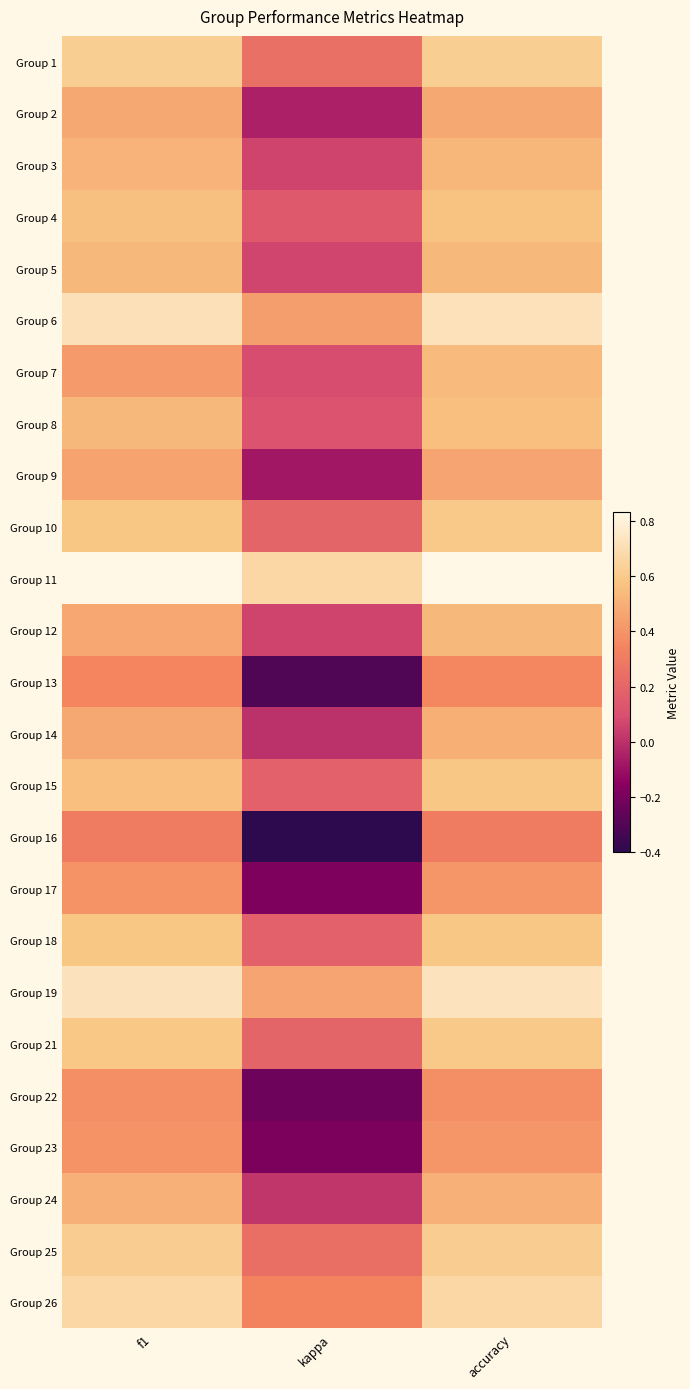

Reading left to right, list all the values displayed in this chart.

Group 1: f1=0.6	kappa=0.2	accuracy=0.6
Group 2: f1=0.5	kappa=-0.1	accuracy=0.5
Group 3: f1=0.5	kappa=0.1	accuracy=0.5
Group 4: f1=0.6	kappa=0.1	accuracy=0.6
Group 5: f1=0.5	kappa=0.1	accuracy=0.5
Group 6: f1=0.7	kappa=0.4	accuracy=0.7
Group 7: f1=0.4	kappa=0.1	accuracy=0.5
Group 8: f1=0.5	kappa=0.1	accuracy=0.6
Group 9: f1=0.5	kappa=-0.1	accuracy=0.5
Group 10: f1=0.6	kappa=0.2	accuracy=0.6
Group 11: f1=0.8	kappa=0.7	accuracy=0.8
Group 12: f1=0.5	kappa=0.1	accuracy=0.5
Group 13: f1=0.3	kappa=-0.3	accuracy=0.3
Group 14: f1=0.5	kappa=0.0	accuracy=0.5
Group 15: f1=0.6	kappa=0.2	accuracy=0.6
Group 16: f1=0.3	kappa=-0.4	accuracy=0.3
Group 17: f1=0.4	kappa=-0.2	accuracy=0.4
Group 18: f1=0.6	kappa=0.2	accuracy=0.6
Group 19: f1=0.7	kappa=0.5	accuracy=0.7
Group 21: f1=0.6	kappa=0.2	accuracy=0.6
Group 22: f1=0.4	kappa=-0.2	accuracy=0.4
Group 23: f1=0.4	kappa=-0.2	accuracy=0.4
Group 24: f1=0.5	kappa=0.0	accuracy=0.5
Group 25: f1=0.6	kappa=0.2	accuracy=0.6
Group 26: f1=0.7	kappa=0.3	accuracy=0.7